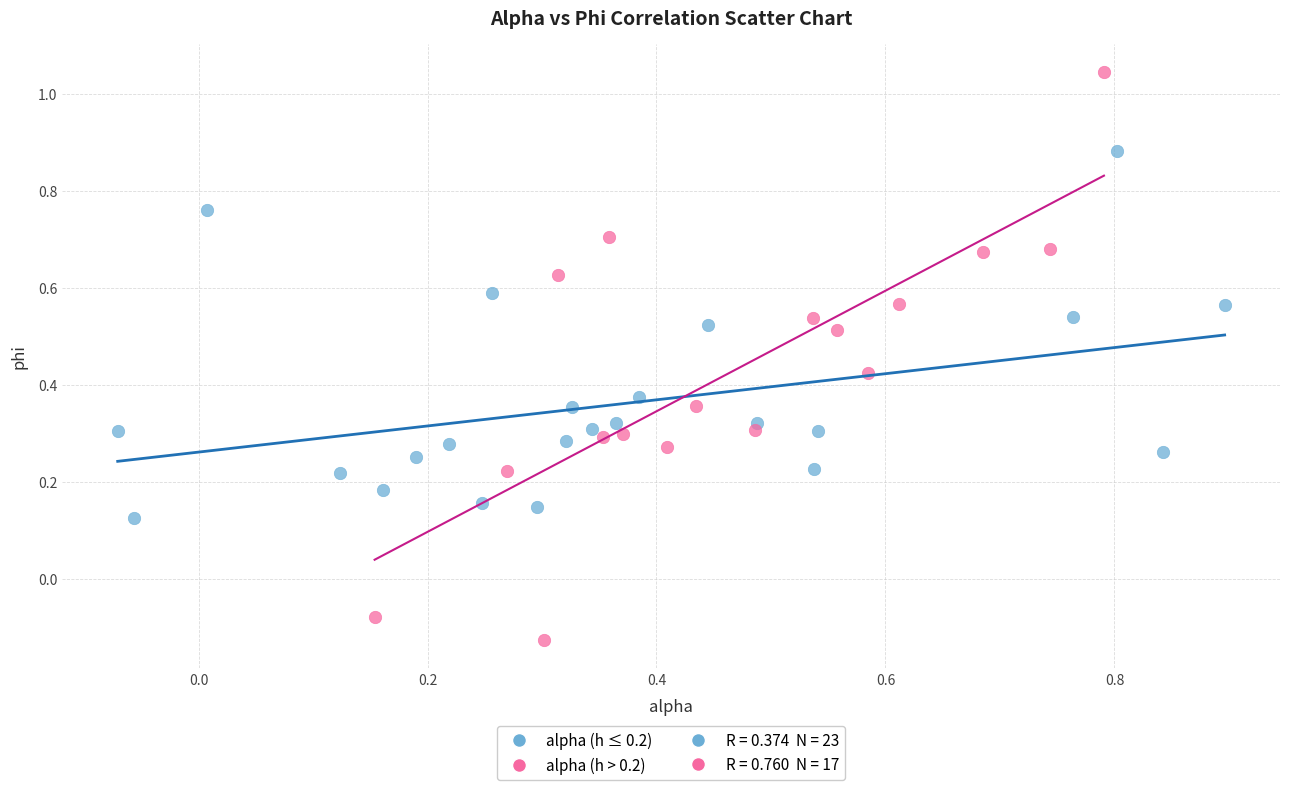

Which series contains the lowest Y value?

alpha (h > 0.2)